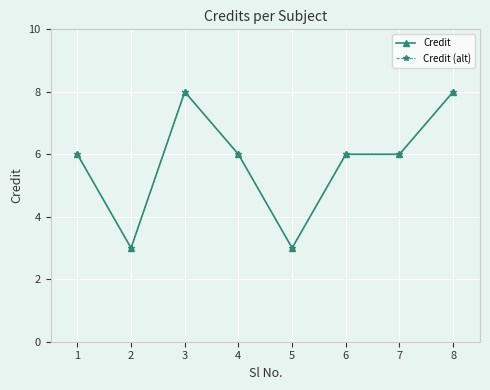

Between 4 and 5, which series saw the biggest shift?

Credit